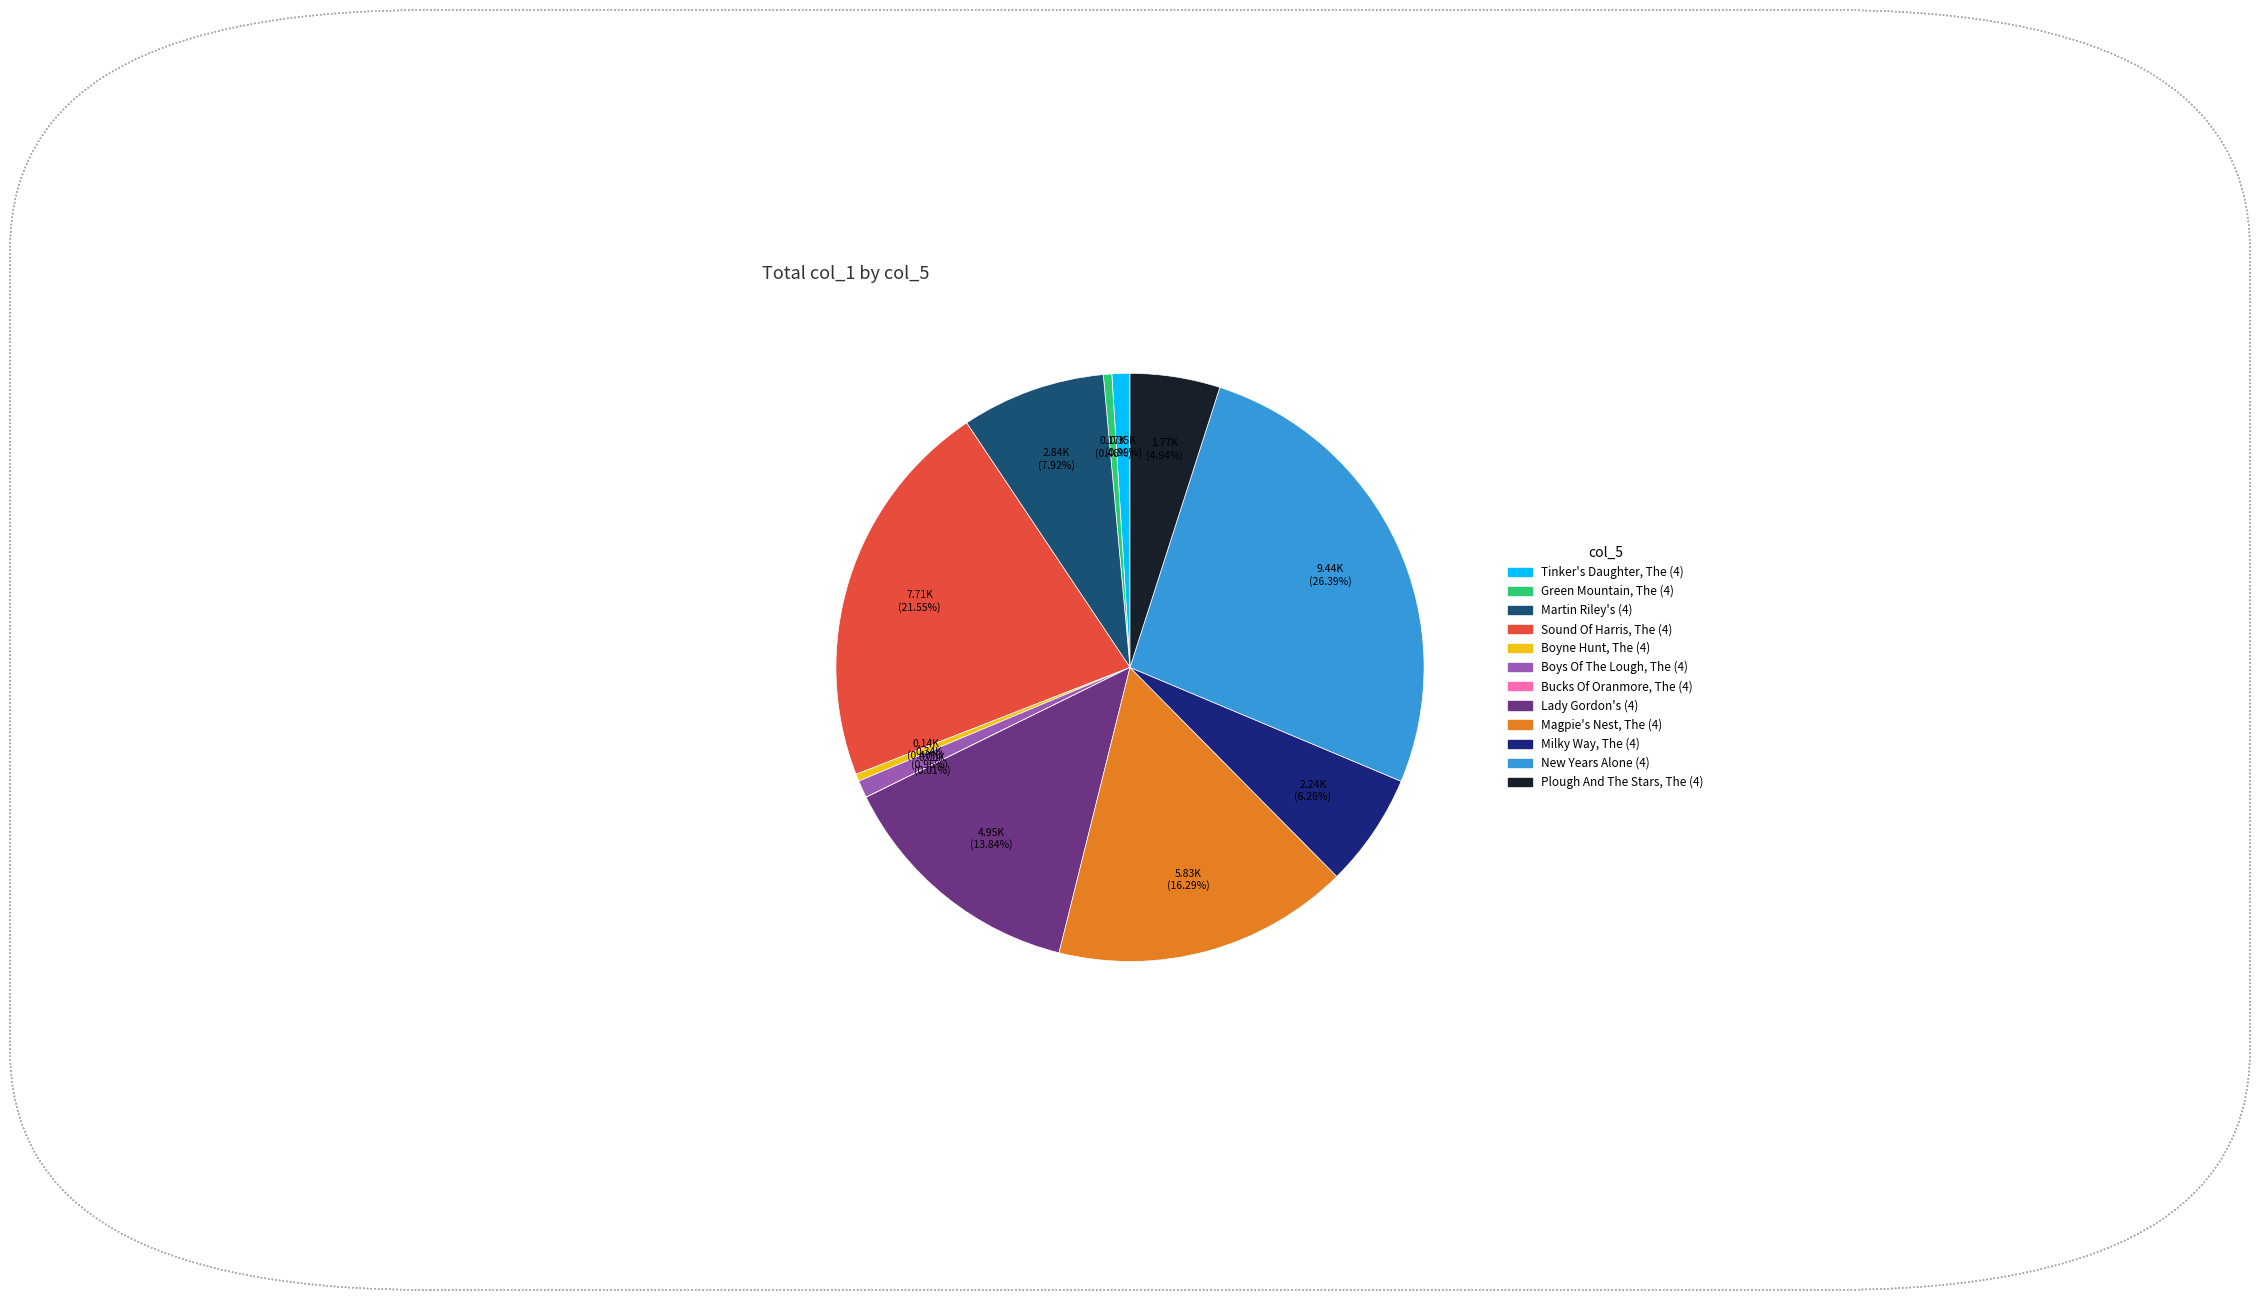

How much of the chart is everything except Boyne Hunt, The (4)?

99.6%